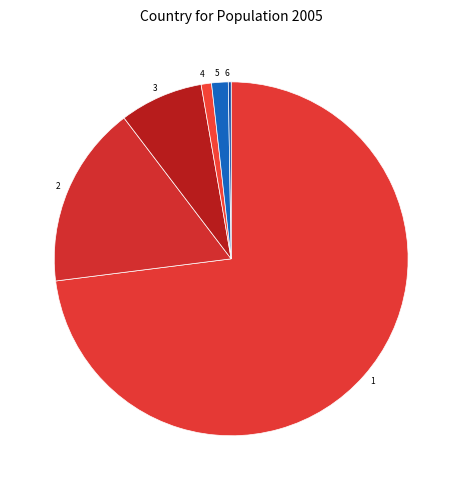

Is it true that 2 is 17% of the pie?

True